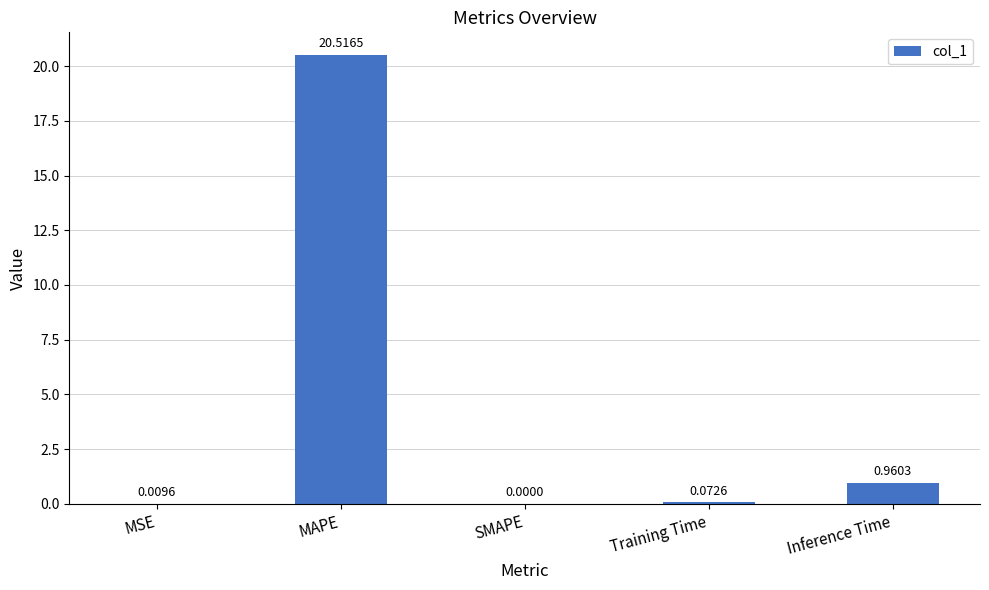

How many positive values are there?

4